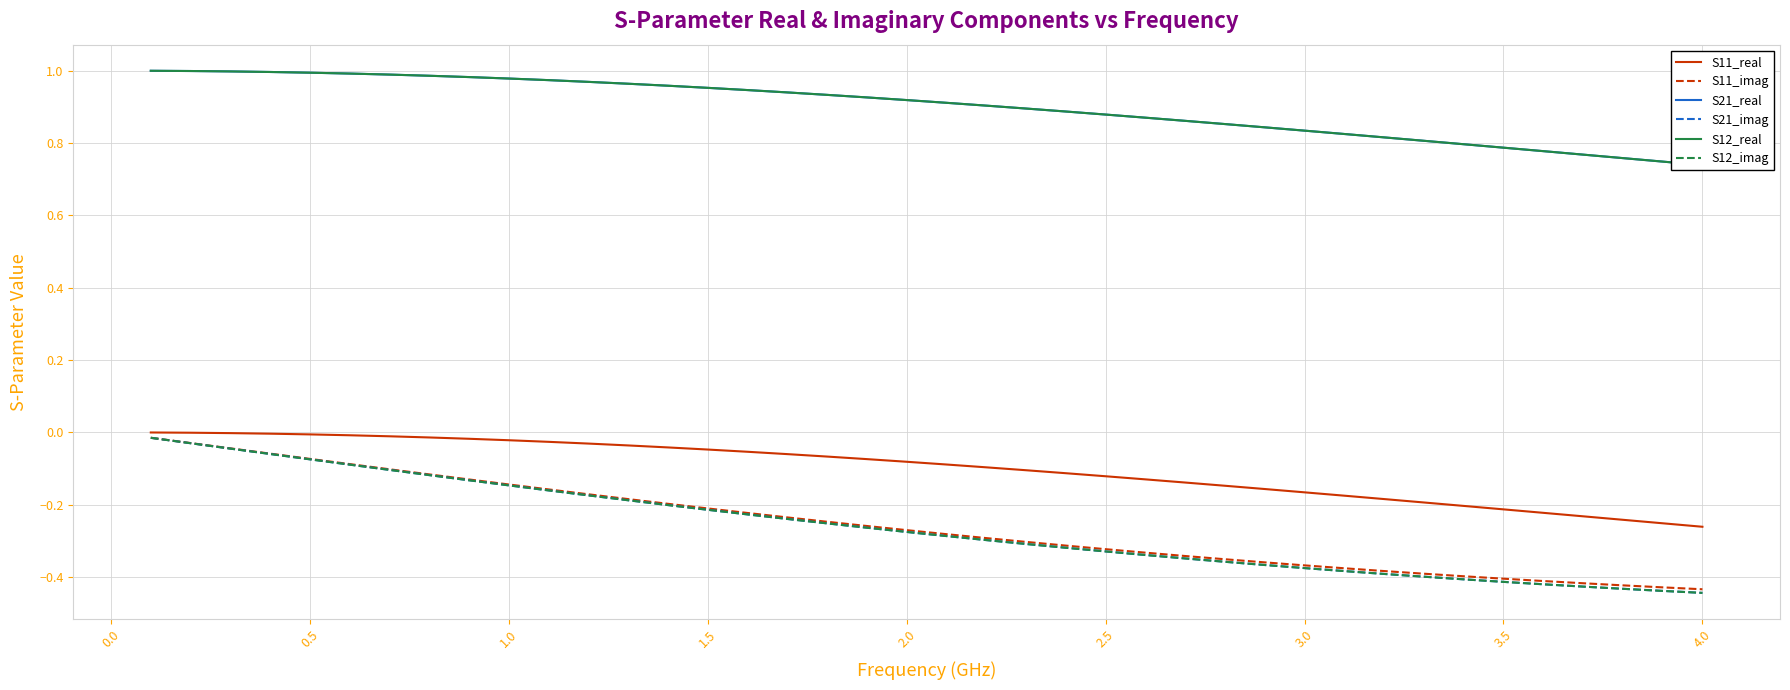

The value of S12_imag at 32 is -0.7. True or false?

False